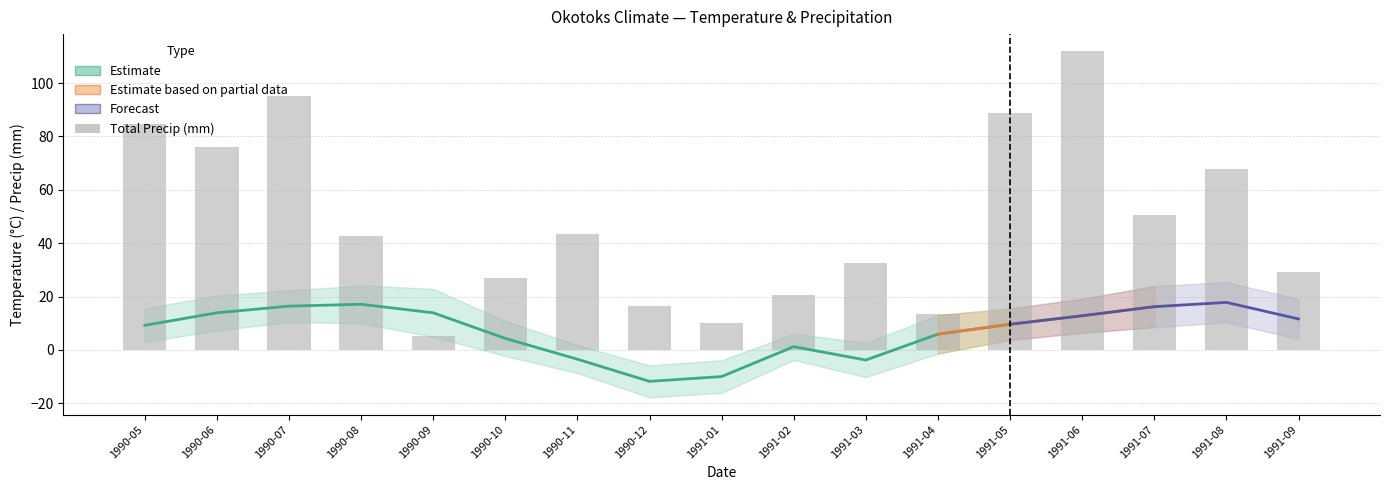

Which series has the largest total across all categories?

Total Precip